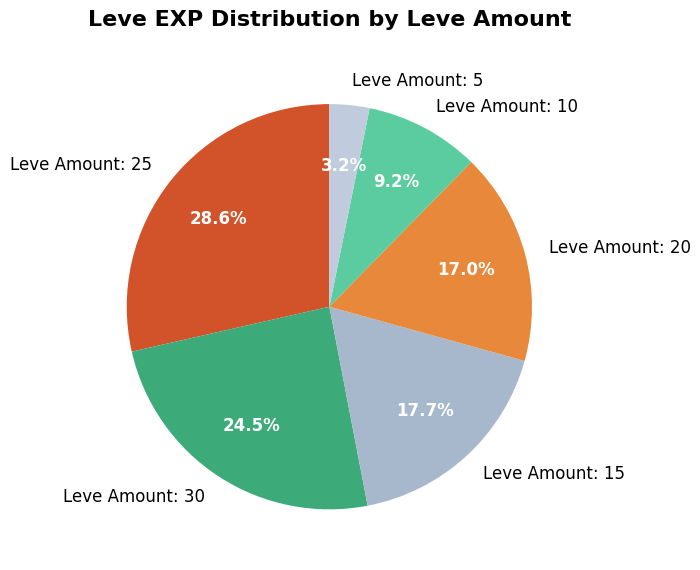

What percentage do Leve Amount: 30 and Leve Amount: 20 together represent?

41.4%